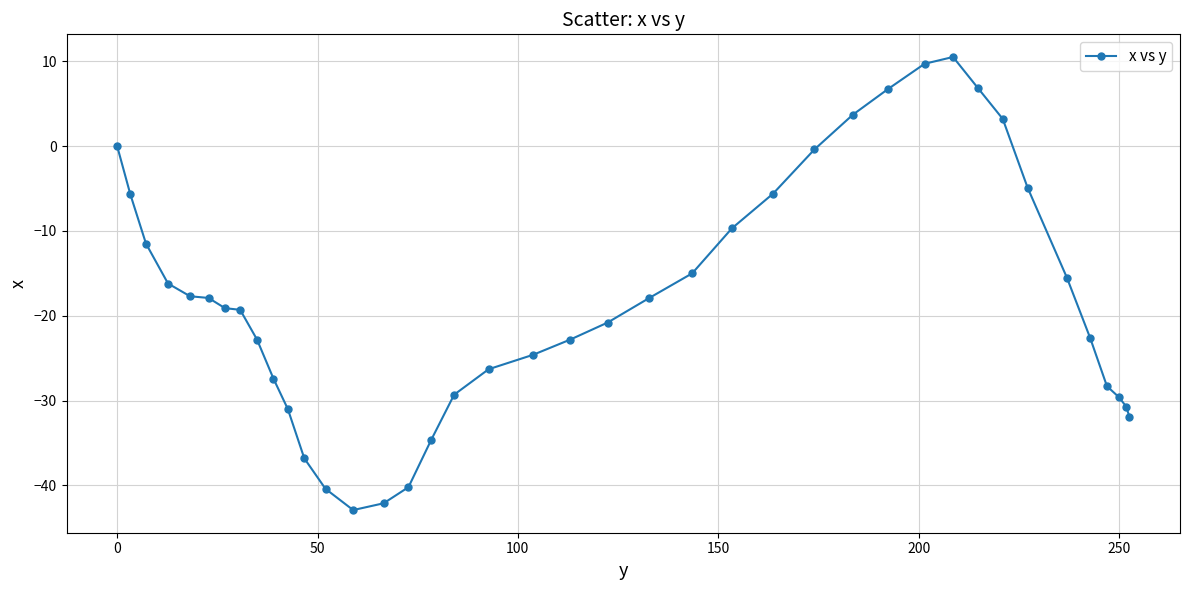

What is the sum of all values?

-720.9